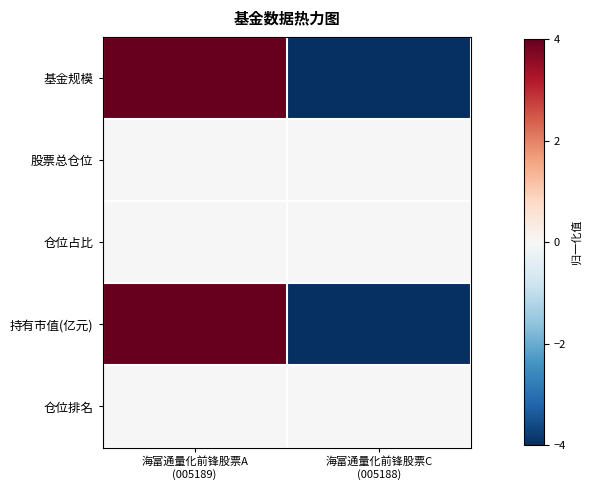

What is the difference between the highest and lowest values at 海富通量化前锋股票A
(005189)?

4